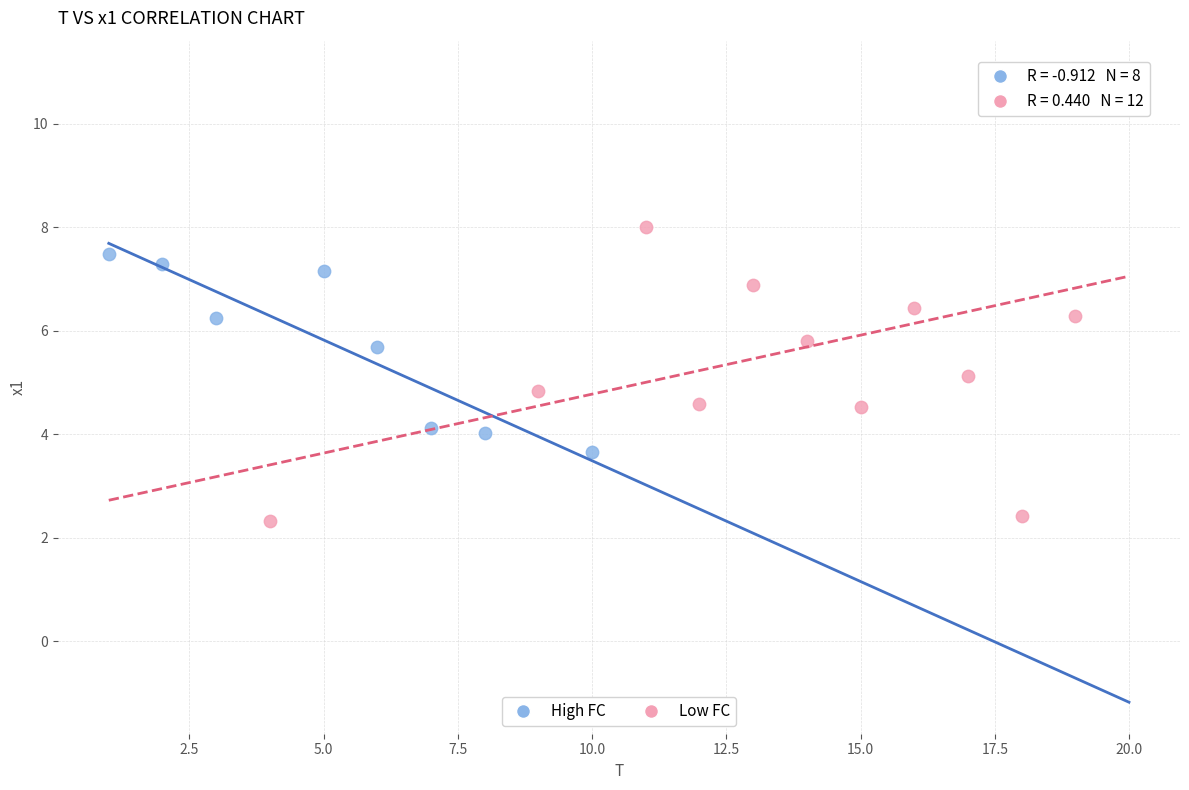

What are all the series names shown in the legend?

High FC, Low FC